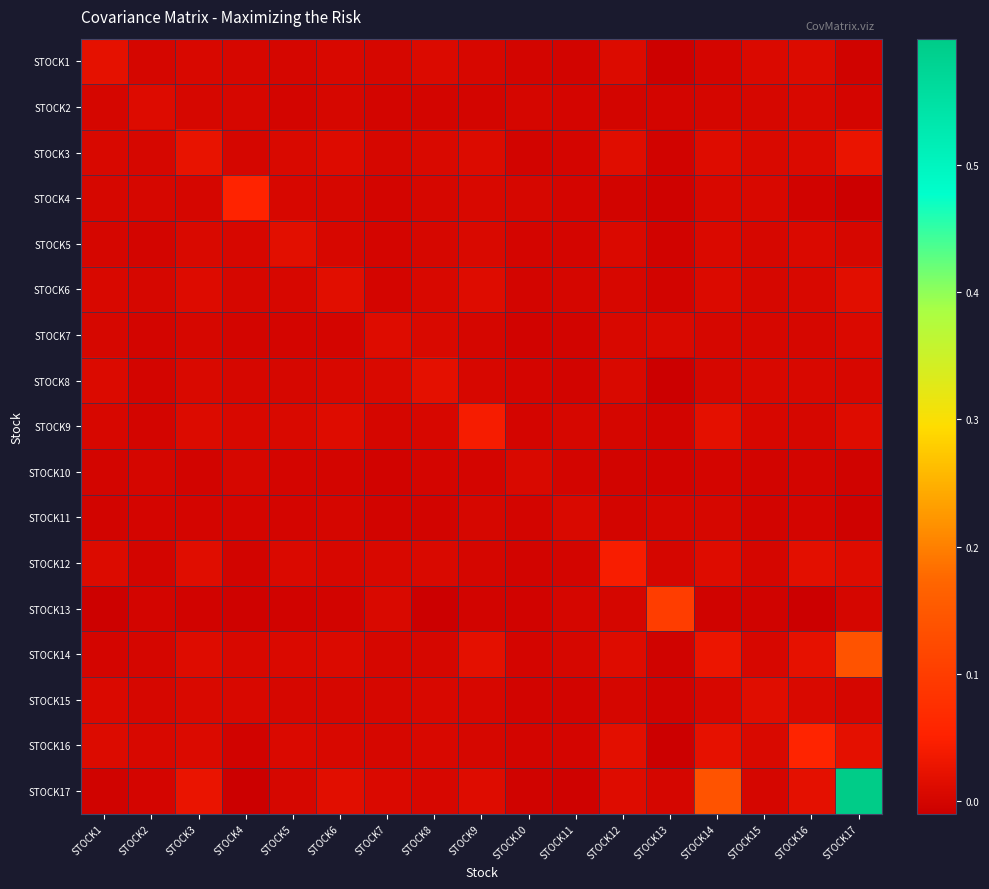

Count the number of categories in the chart.

17